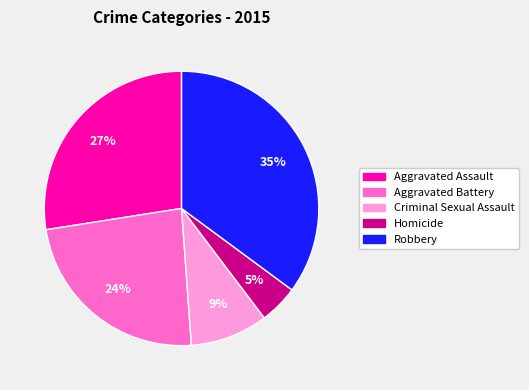

How many segments does this pie chart have?

5